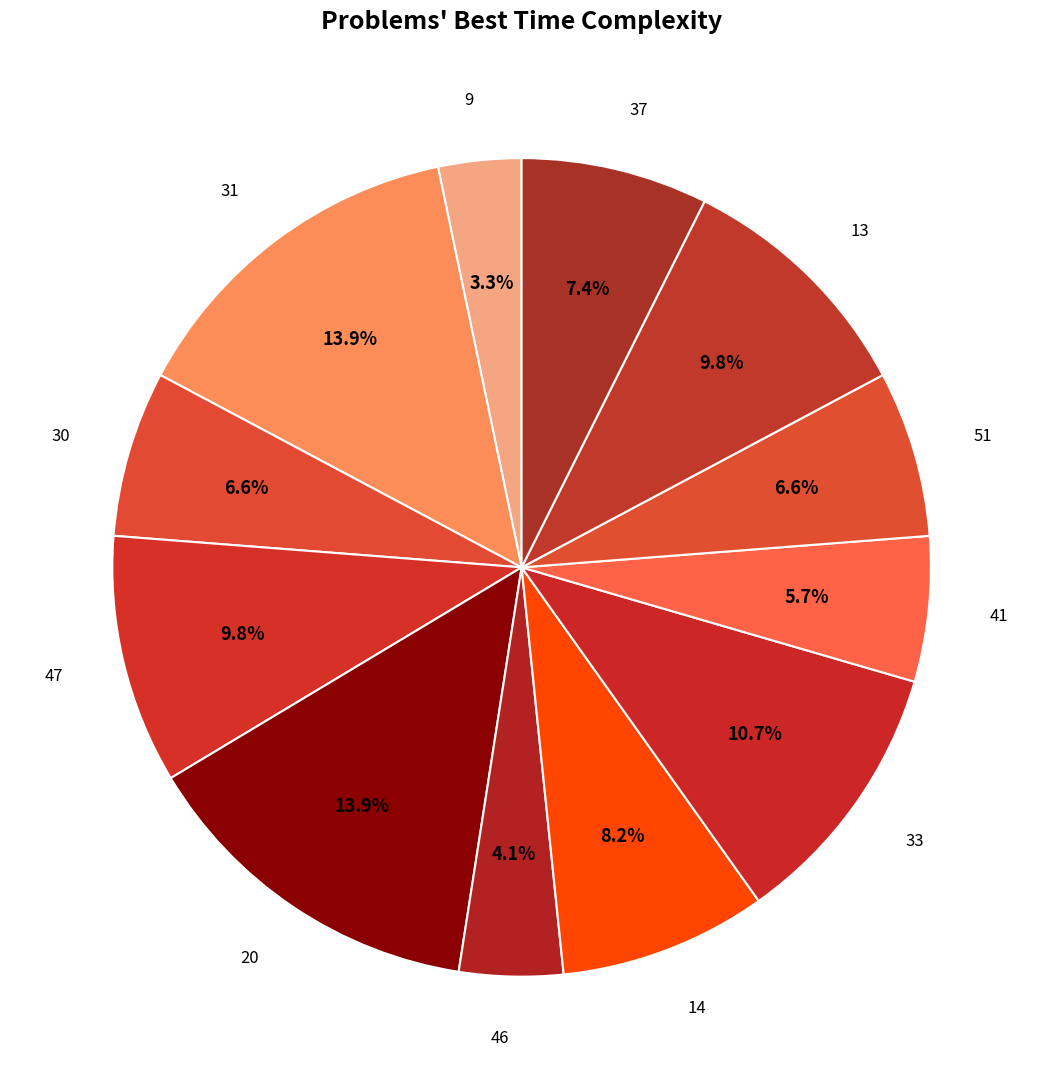

Is the sum of 47 and 30 greater than half?

No